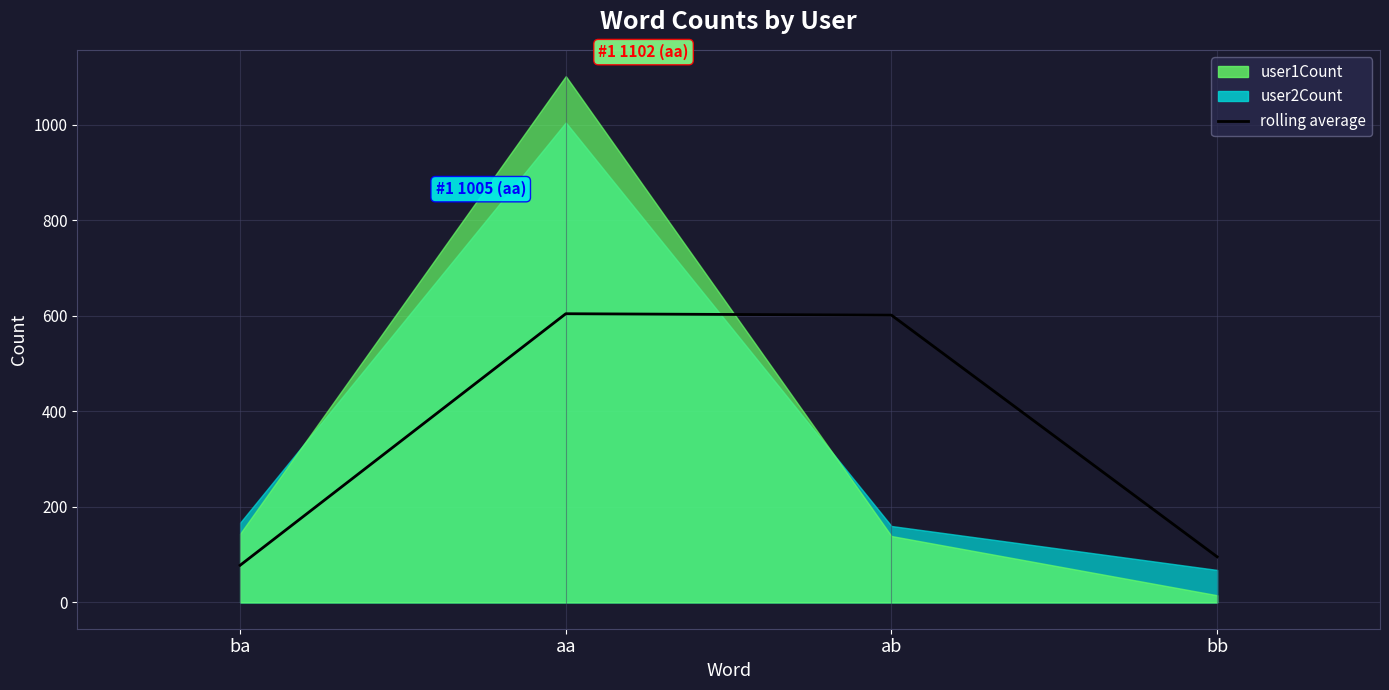

What is the value of the 1st point from the left?

77.8